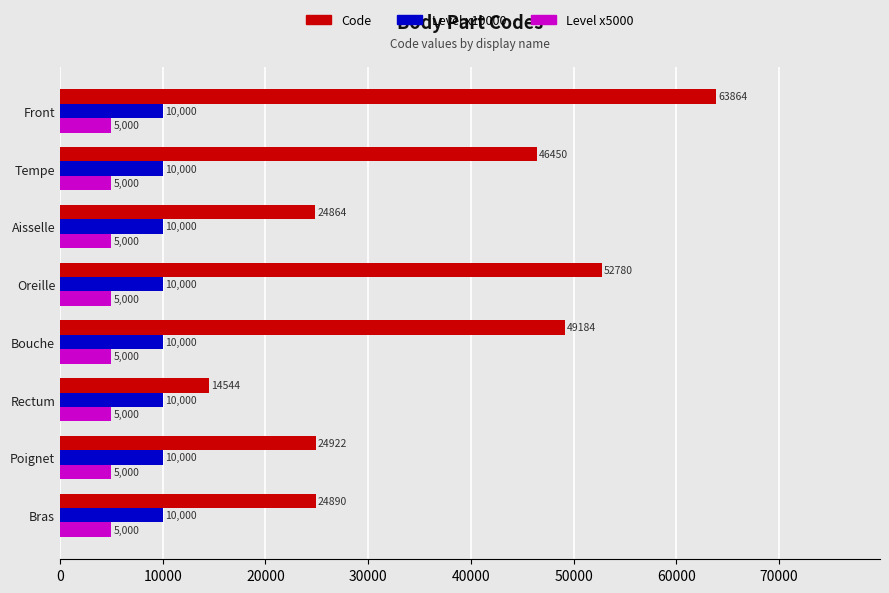

What is the average value of the Level x5000 series?

5000